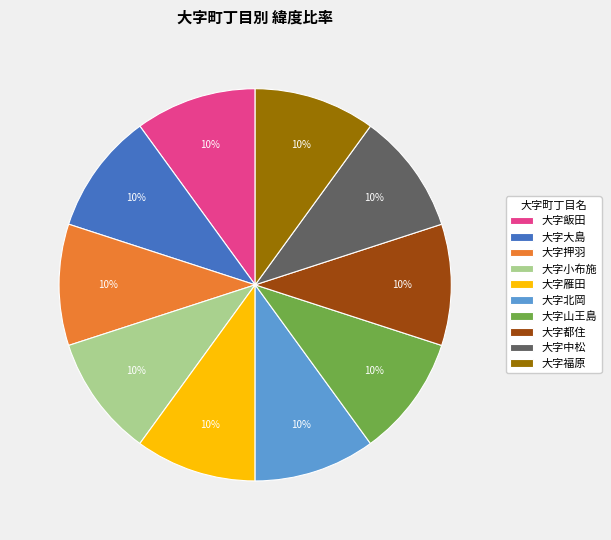

How many segments does this pie chart have?

10